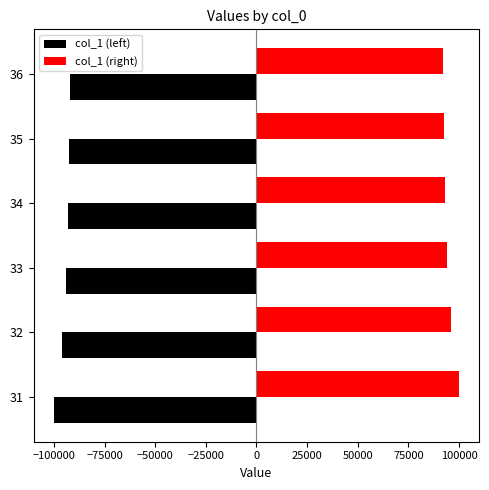

What is the difference between the highest and lowest values at 36?

184258.8